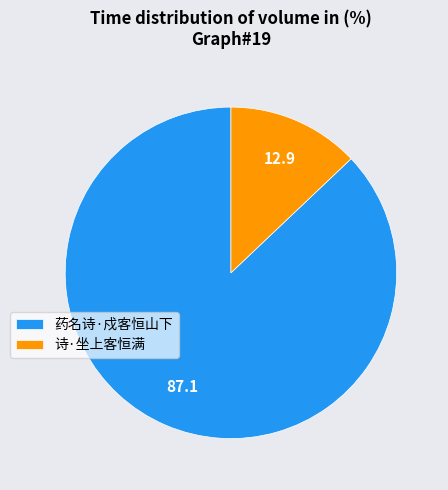

True or false: 诗·坐上客恒满 accounts for 13% of the total.

True